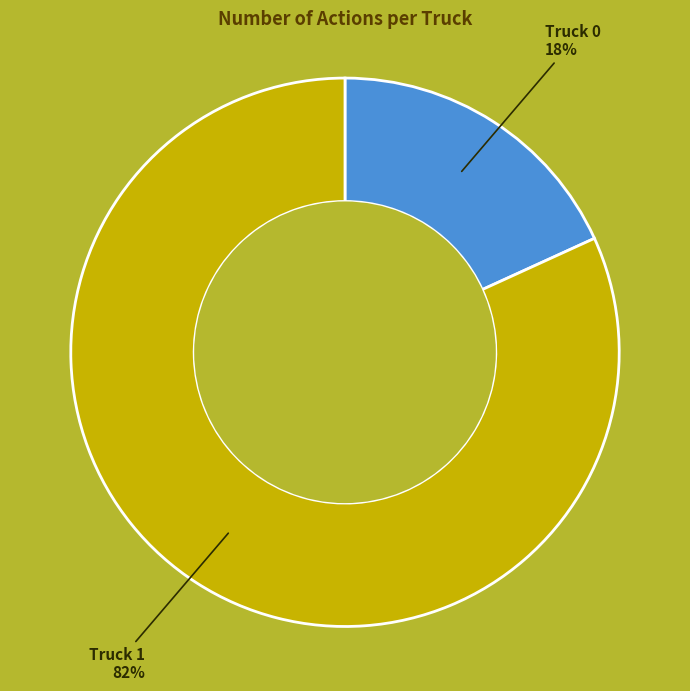

What is the majority slice?

Truck 1